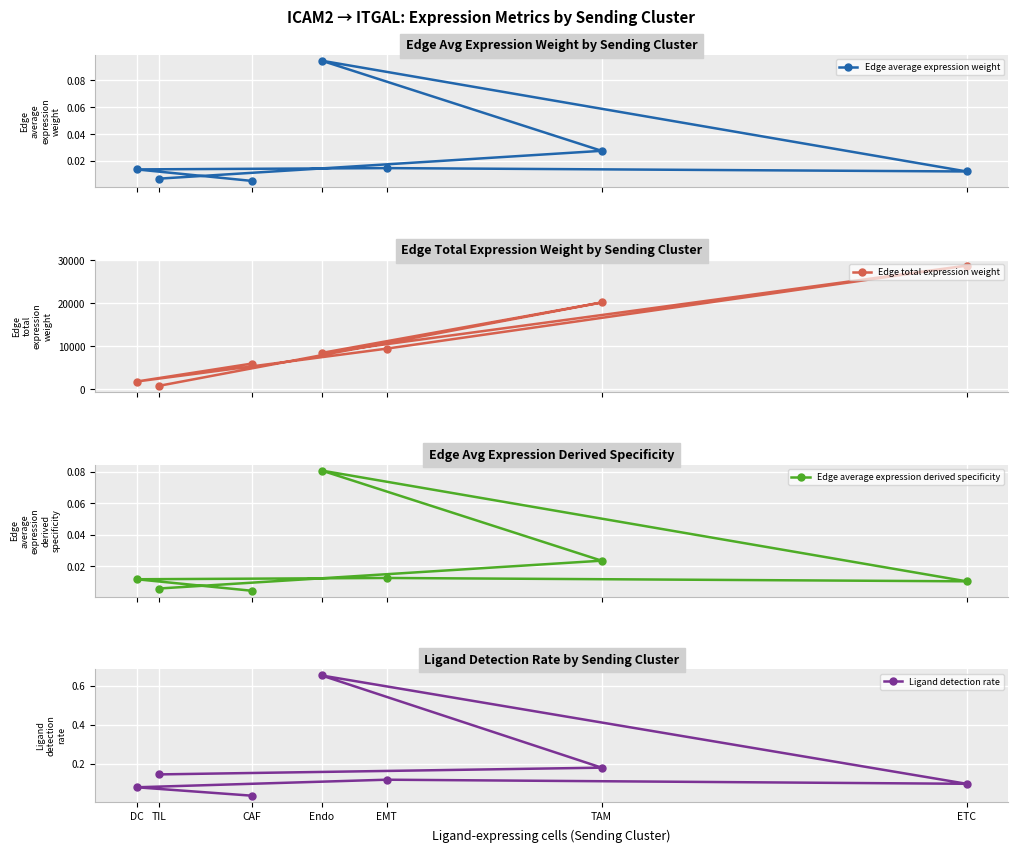

True or false: Edge average expression weight and Edge total expression weight cross at least once.

False